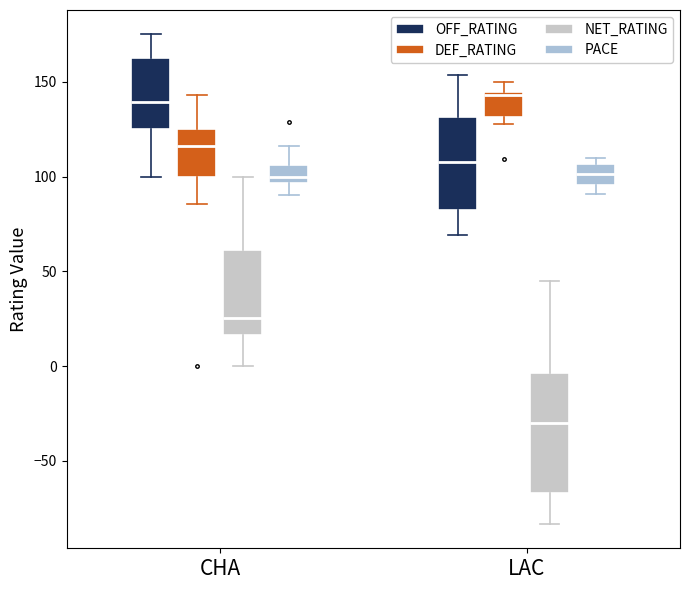

Reading left to right, read every box against the y-axis: the position of its median line, the range the box covers, and the ends of its whiskers. The values are not printed on the chart, so give them approximately, as read against the axis.

CHA (OFF_RATING): median 140, box 125 to 165, whiskers 100 to 175
CHA (DEF_RATING): median 115, box 100 to 125, whiskers 85 to 145
CHA (NET_RATING): median 25, box 15 to 60, whiskers 0 to 100
CHA (PACE): median 100, box 95 to 105, whiskers 90 to 115
LAC (OFF_RATING): median 110, box 80 to 130, whiskers 70 to 155
LAC (DEF_RATING): median 145 (just below the box's upper edge), box 130 to 145, whiskers 130 (just below the box's lower edge) to 150
LAC (NET_RATING): median -30, box -65 to -5, whiskers -85 to 45
LAC (PACE): median 100, box 95 to 105, whiskers 90 to 110